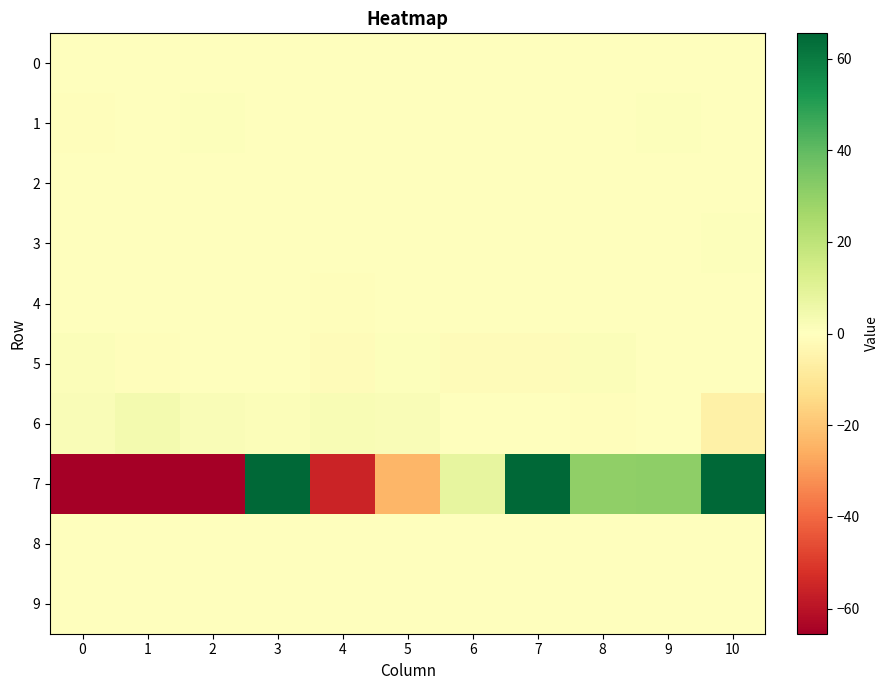

List the series in order of their peak value, lowest first.

2, 9, 8, 0, 4, 3, 1, 5, 6, 7